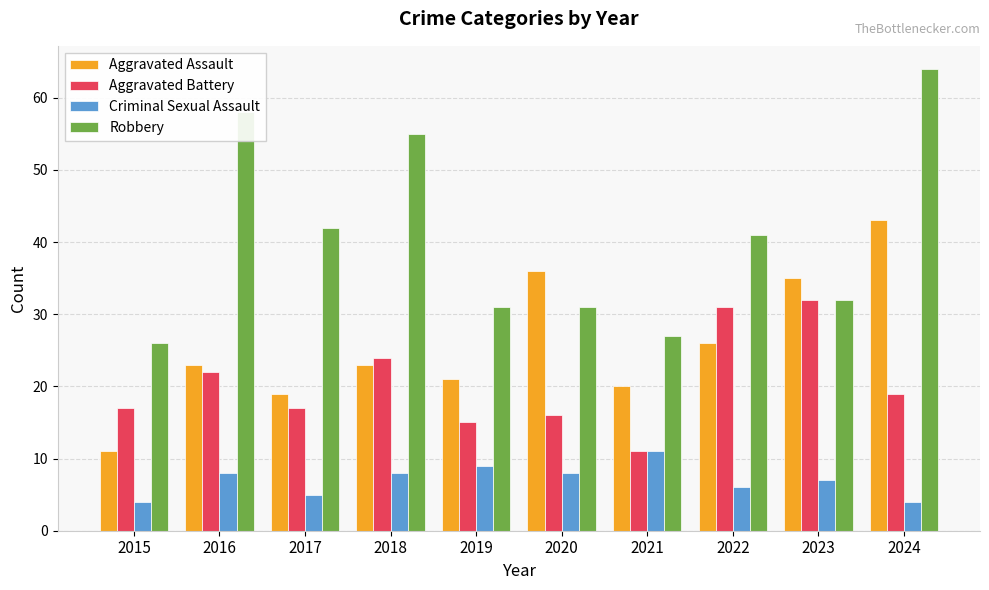

The value of Aggravated Battery at 2021 is 3. True or false?

False